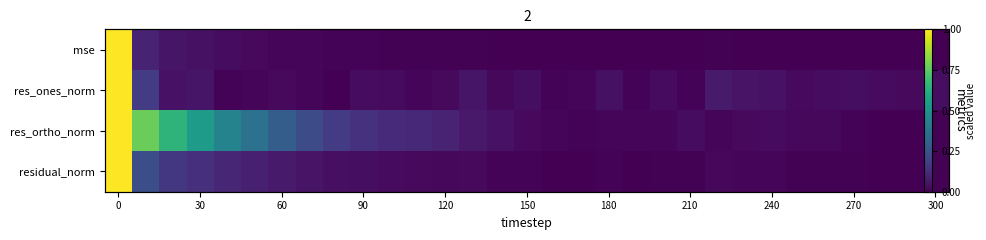

How many positive values does the mse series have?

30